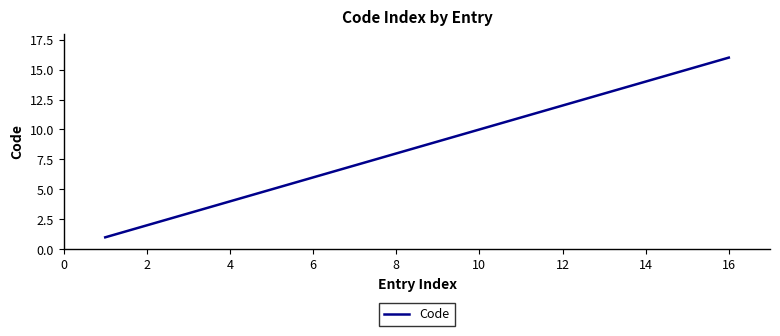

What is the difference between the maximum and minimum values?

15